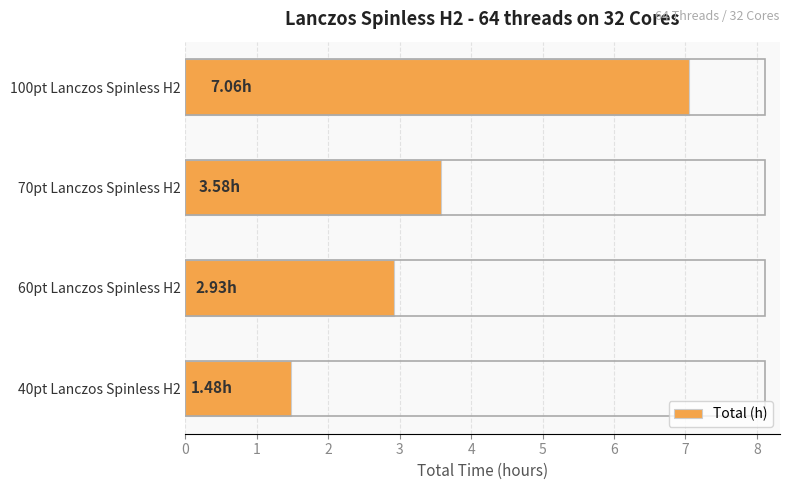

Between 100pt Lanczos Spinless H2 and 60pt Lanczos Spinless H2, which is larger?

100pt Lanczos Spinless H2